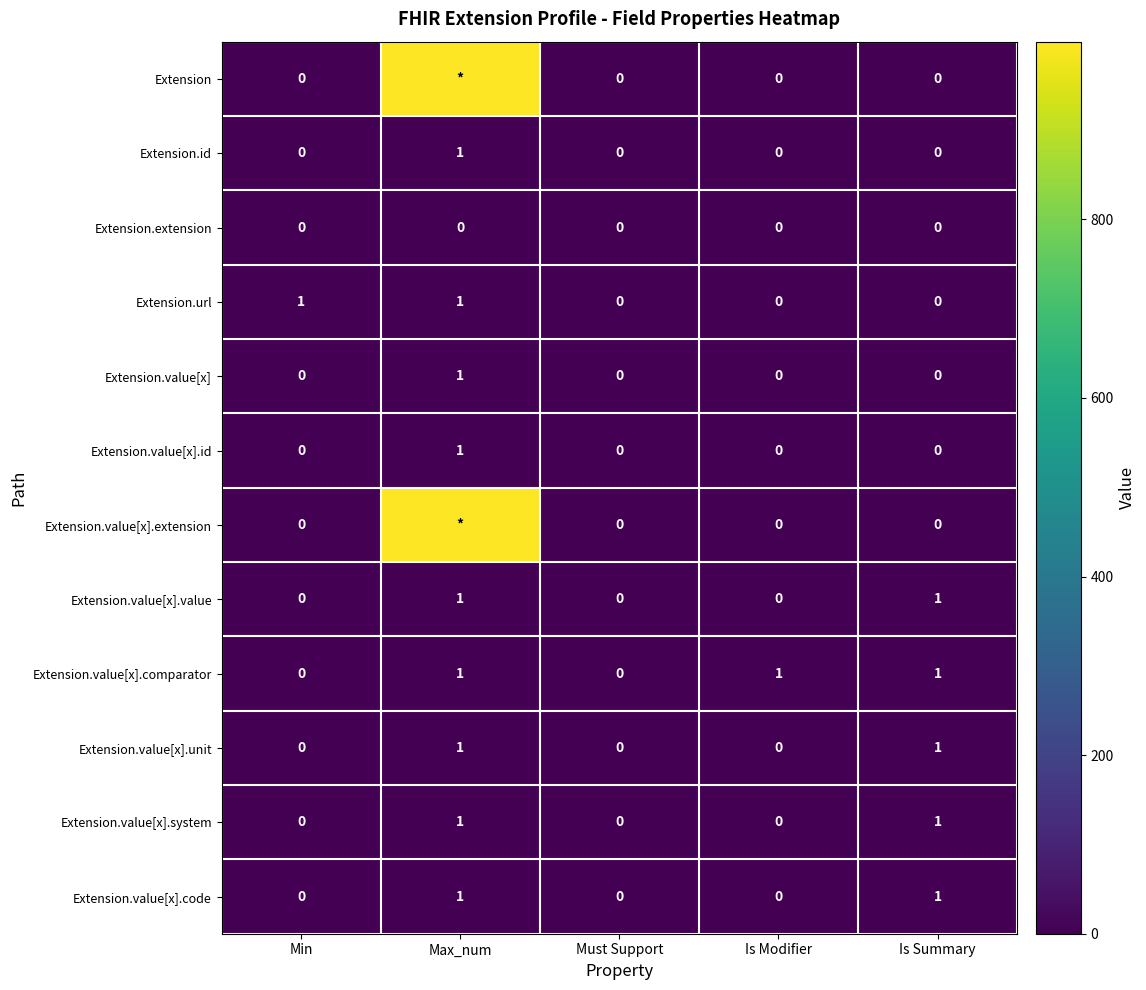

True or false: Extension.value[x].unit has a value of 0 at Min.

True